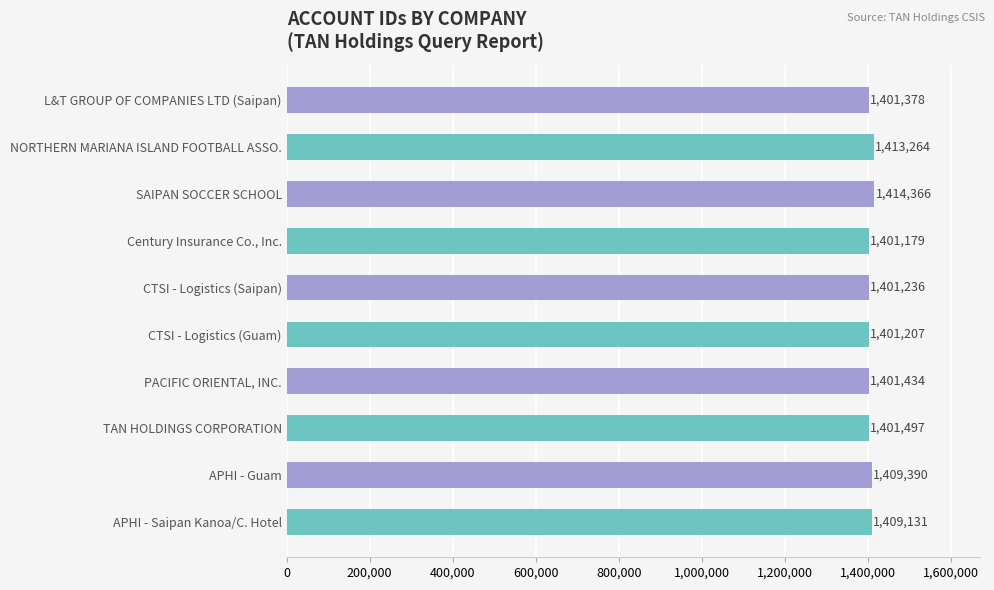

What is the ratio of the value at Century Insurance Co., Inc. to the value at TAN HOLDINGS CORPORATION?

1.0